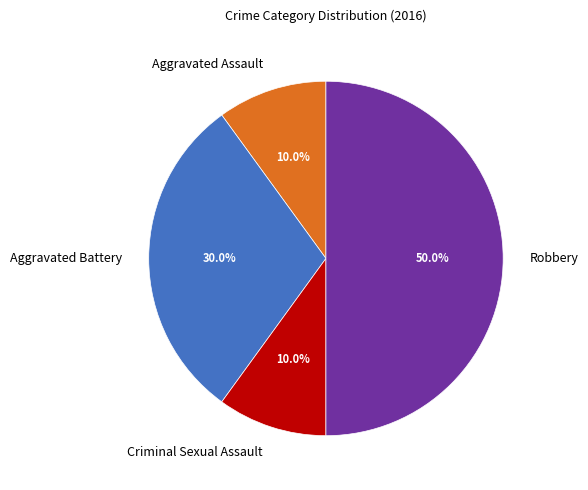

The Aggravated Battery slice represents 30% of the pie. True or false?

True